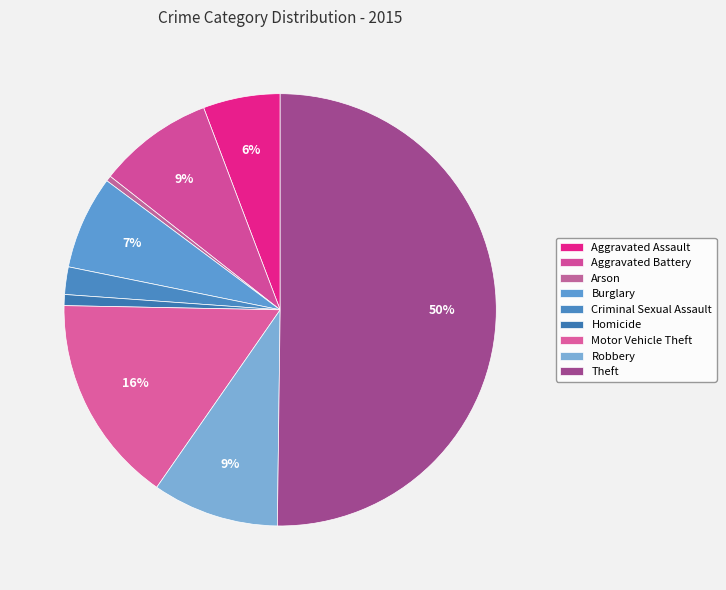

What is the change in value from Burglary to Theft?

+105